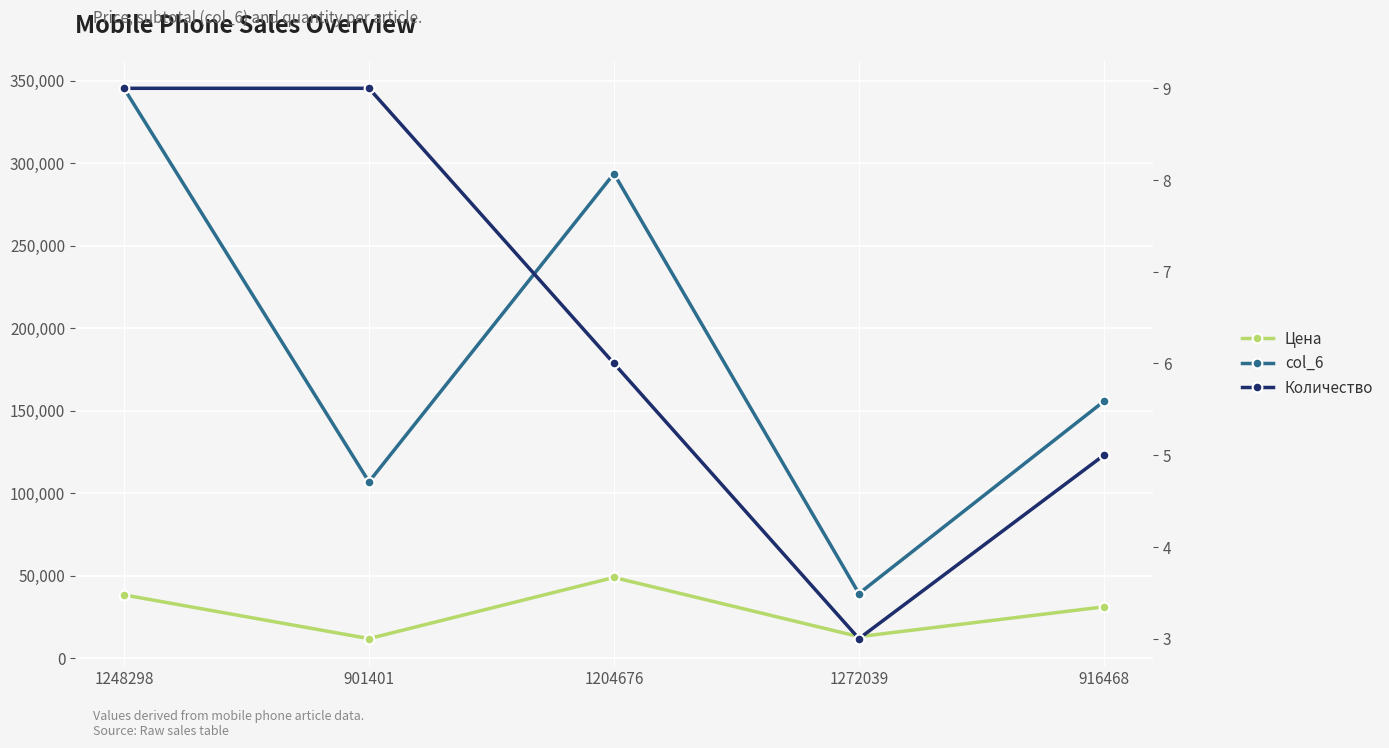

At how many categories does at least one series exceed 262443?

2